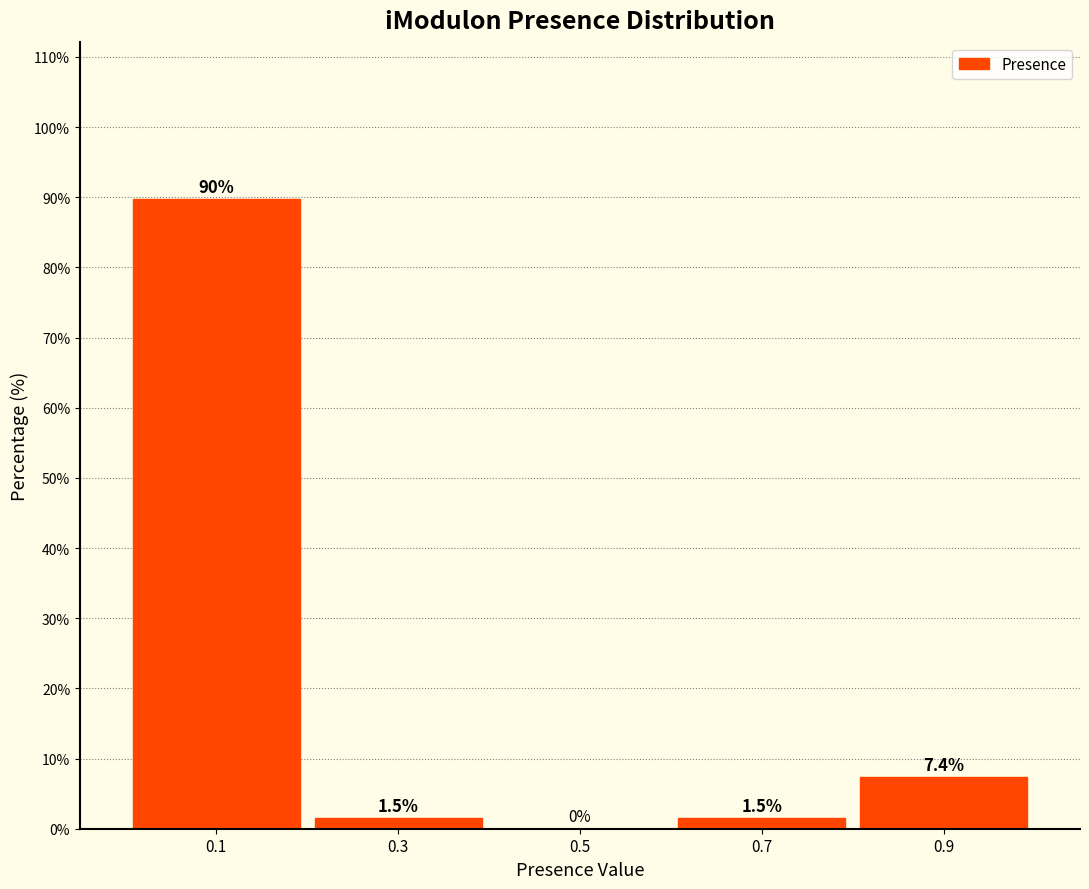

Over which range of the x-axis is the bar tallest?

0.0 to 0.2